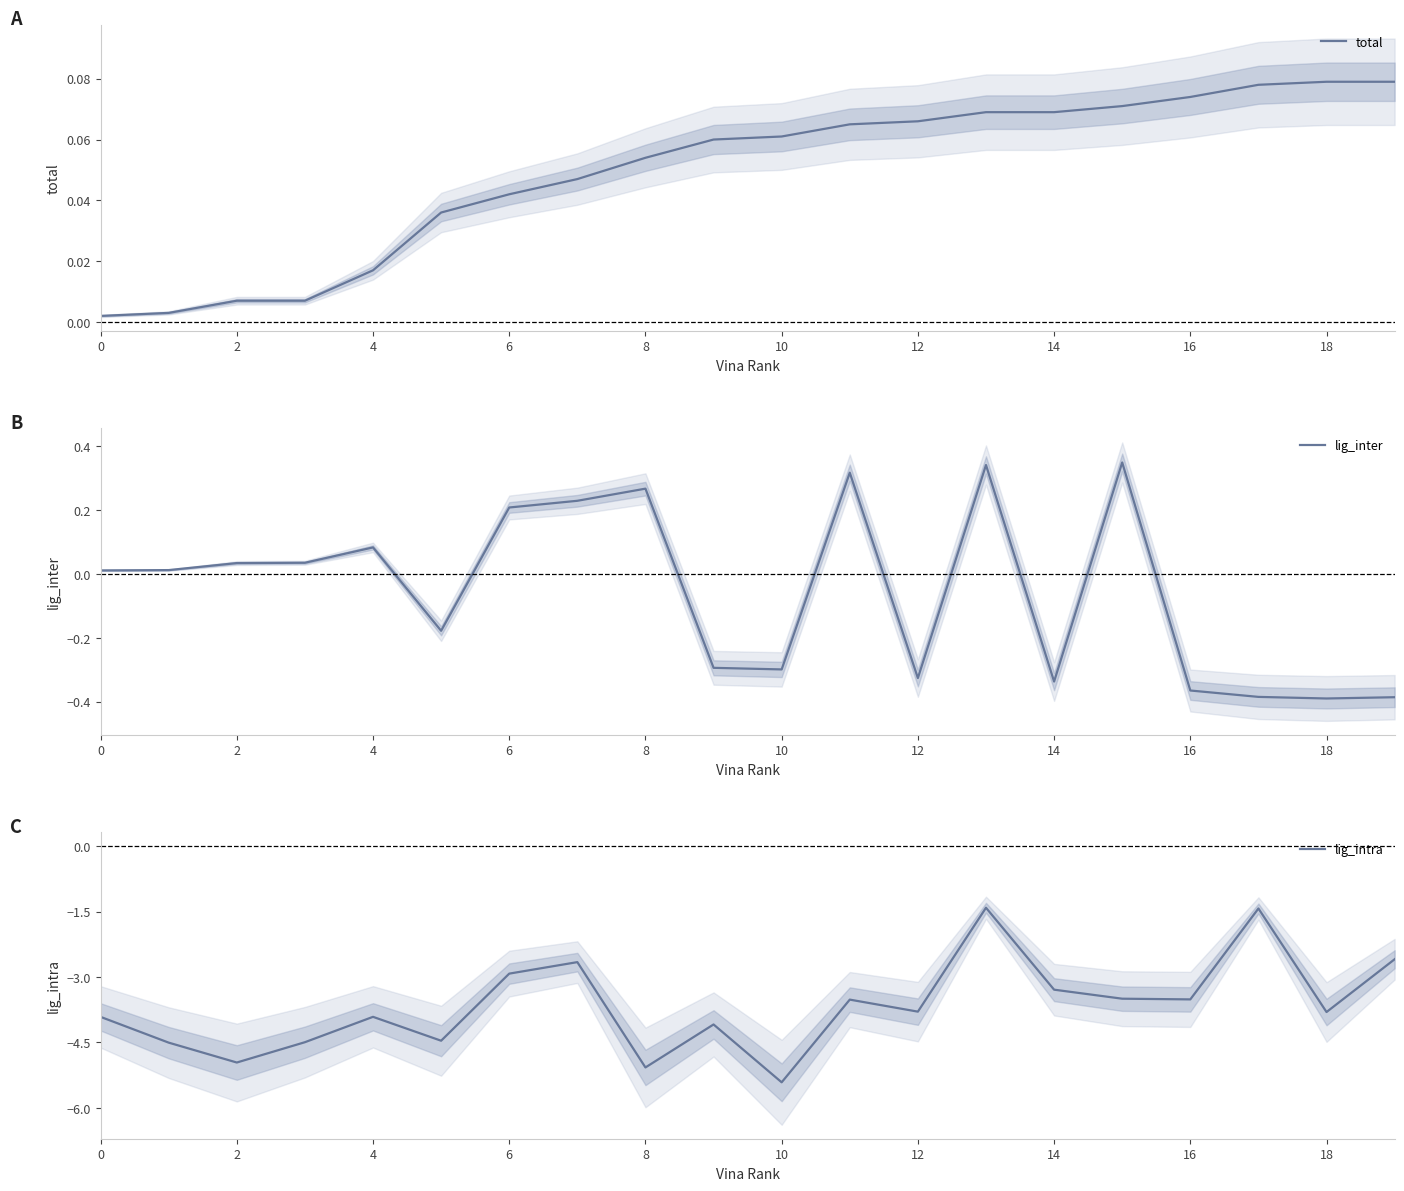

Which series has the largest total across all categories?

total